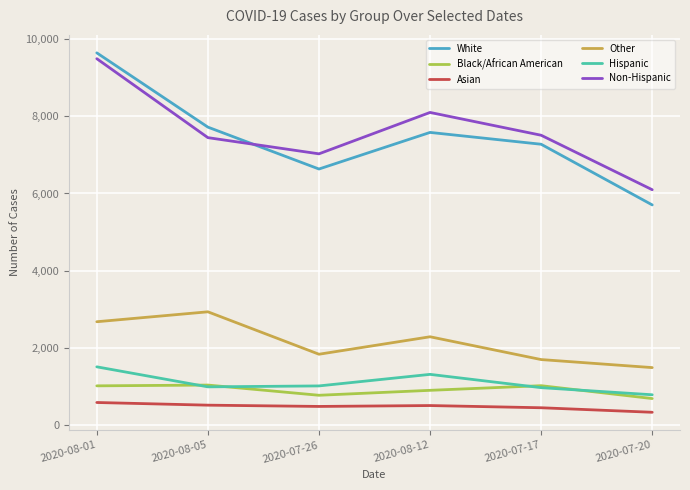

At which category is the sum across all series the highest?

2020-08-01